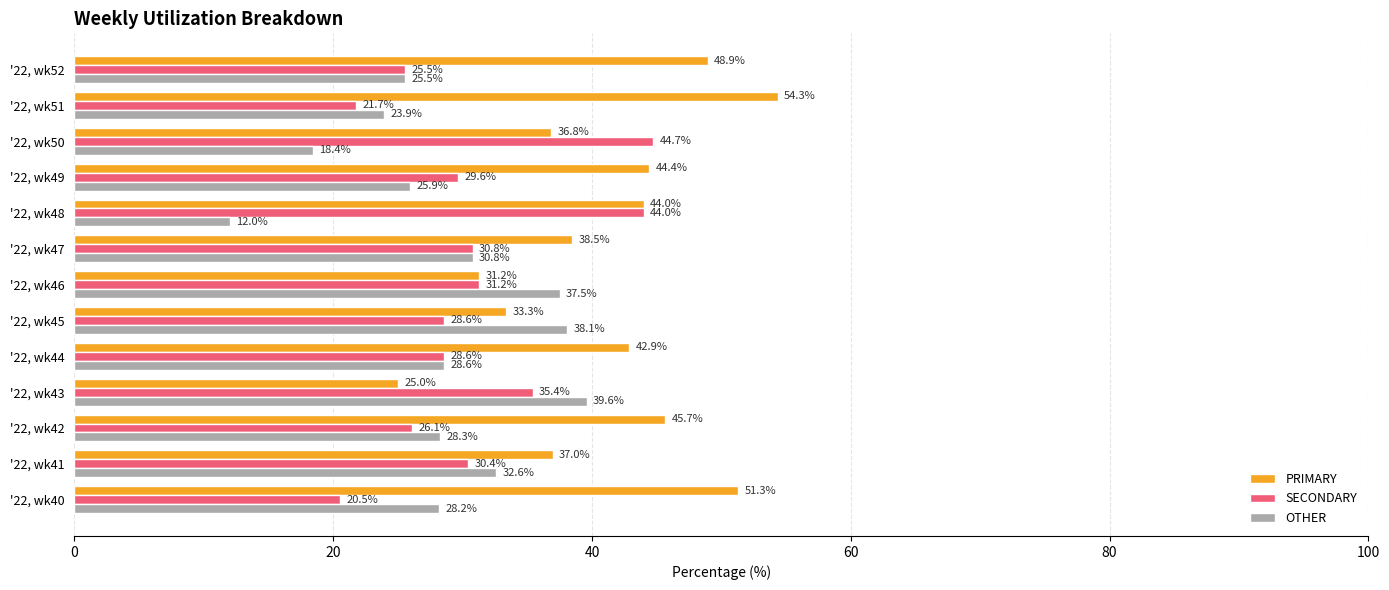

What is the maximum value for PRIMARY?

54.3